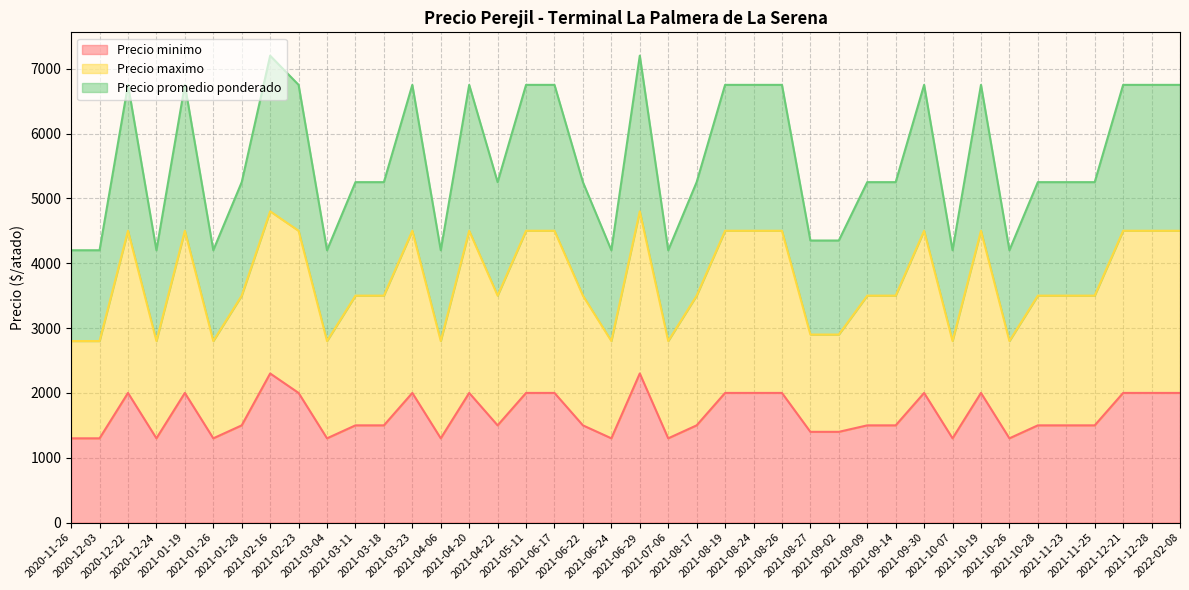

Between 2021-05-11 and 2021-10-28, which series saw the biggest shift?

Precio promedio ponderado